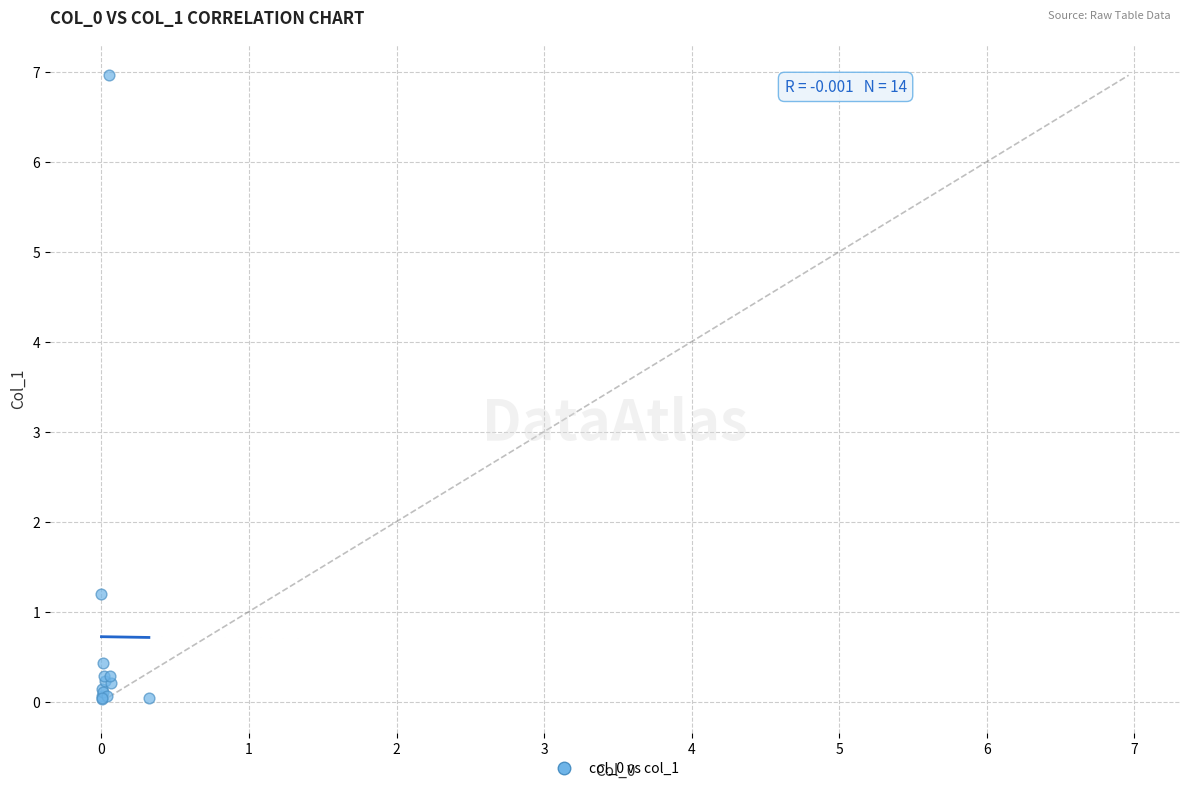

What Y value in the scatter plot is closest to 3?

1.2